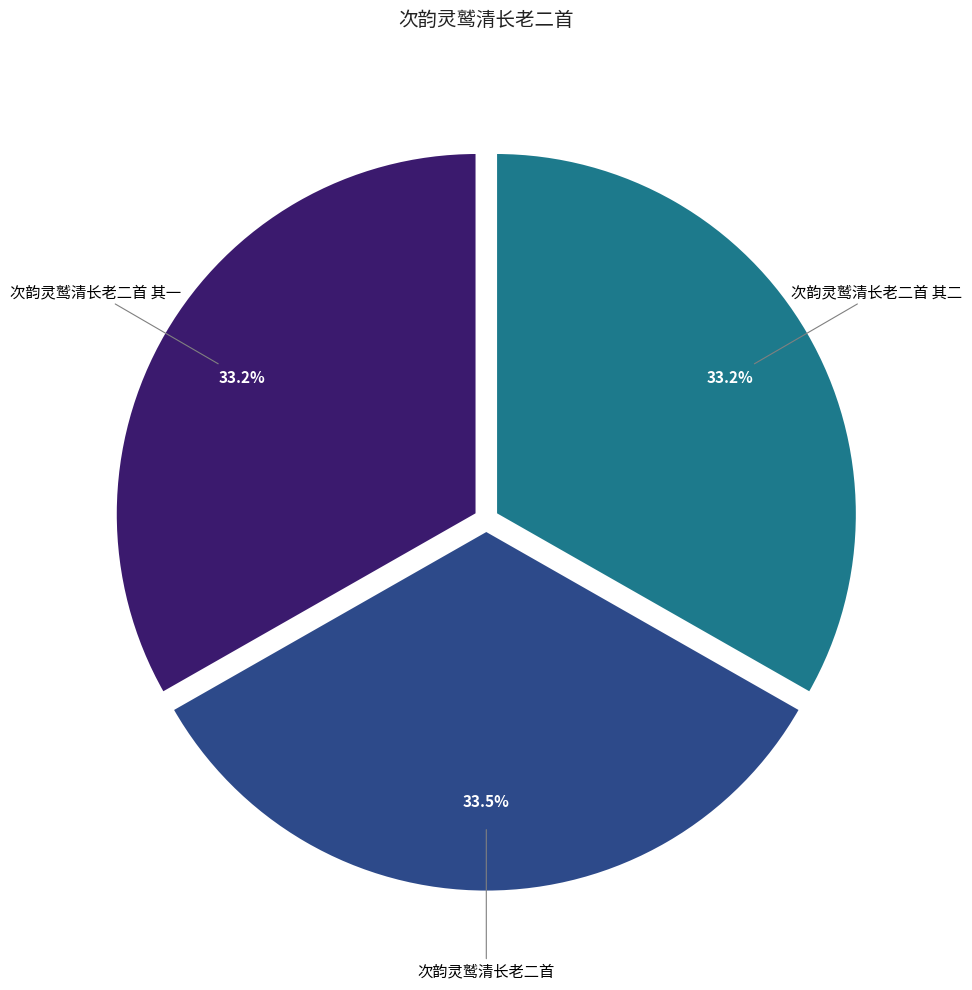

Is there any slice that represents more than half of the pie?

No